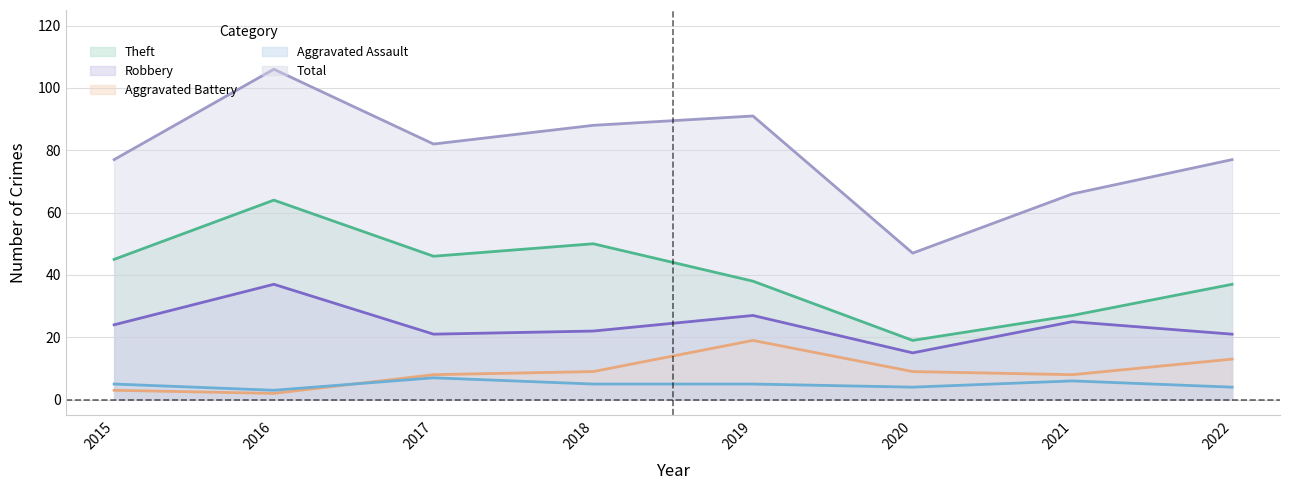

Rank the series at 2022 from lowest to highest value.

Aggravated Assault, Aggravated Battery, Robbery, Theft, Total